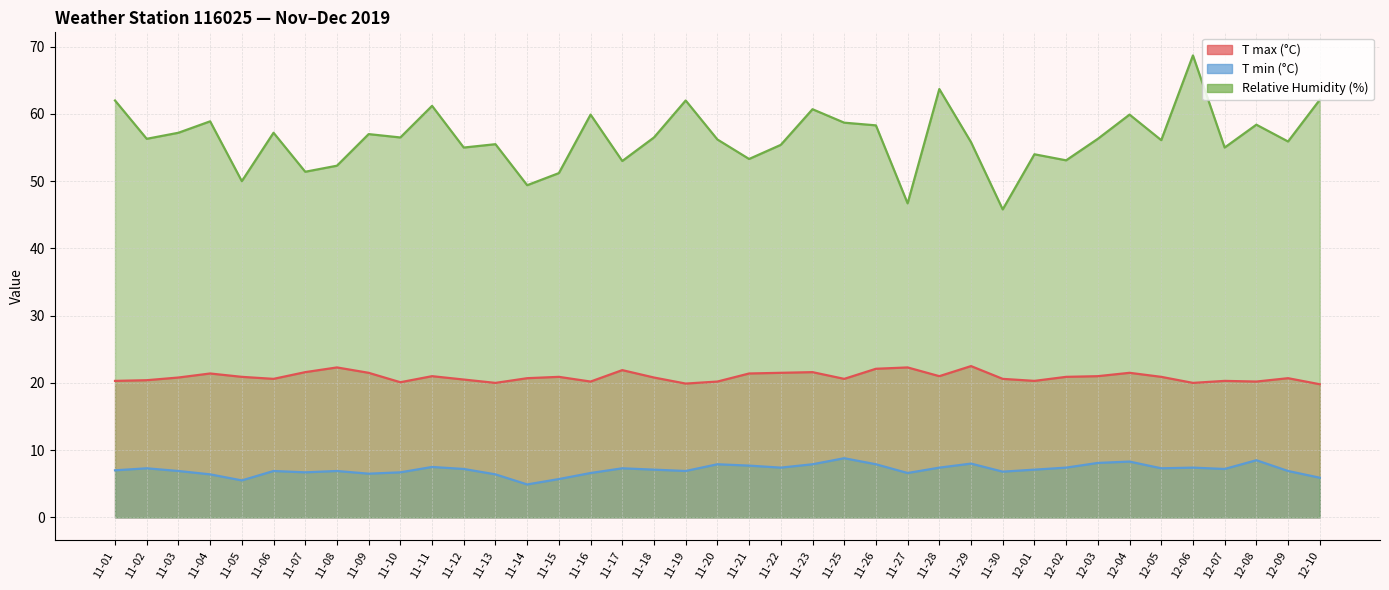

What position from the left is 12-05?

34